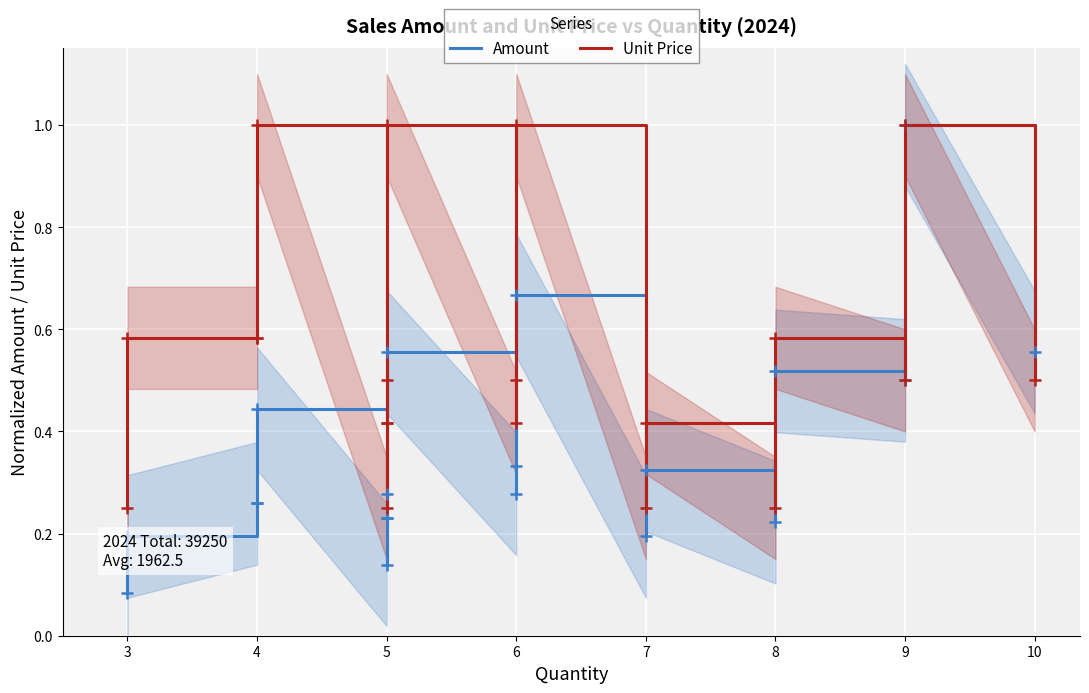

How many lines are shown in the chart?

2